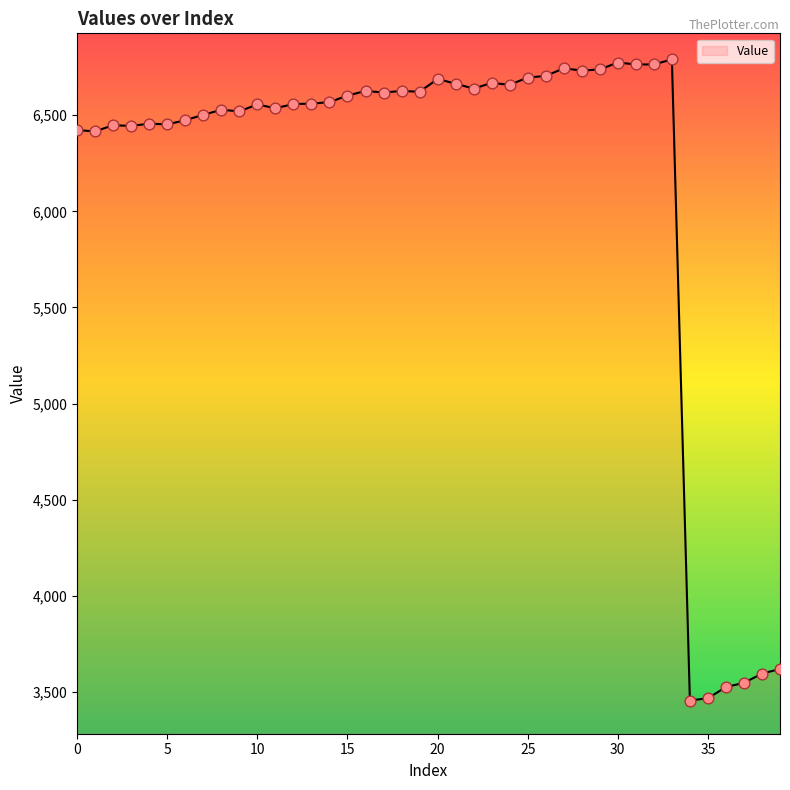

What is the greatest value displayed?

6790